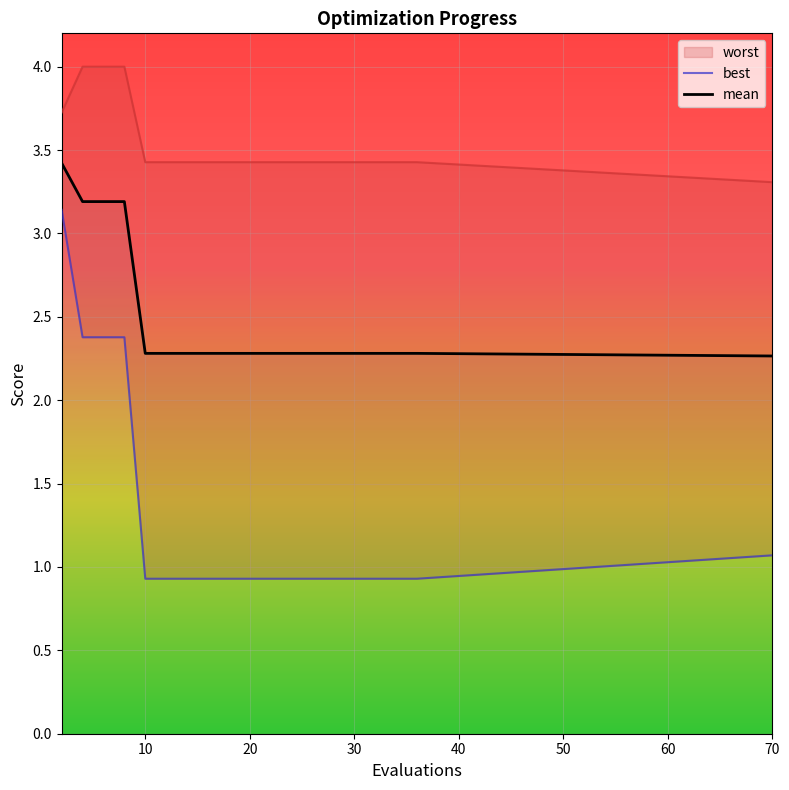

What is the maximum value shown in the chart?

4.0